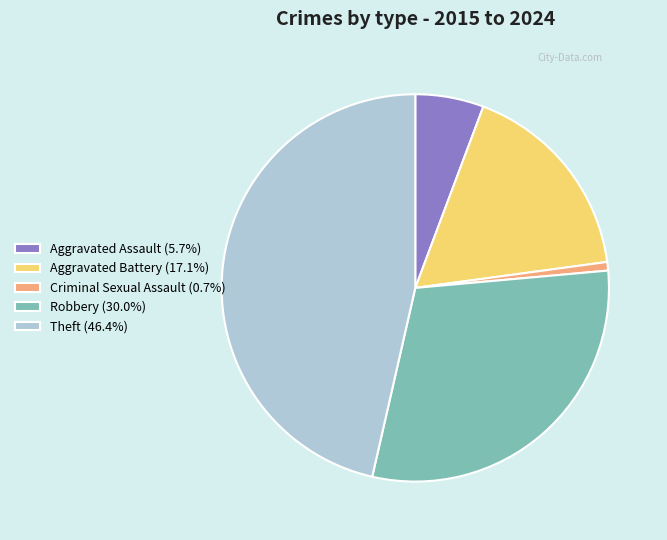

Is the sum of Theft (46.4%) and Aggravated Battery (17.1%) greater than half?

Yes